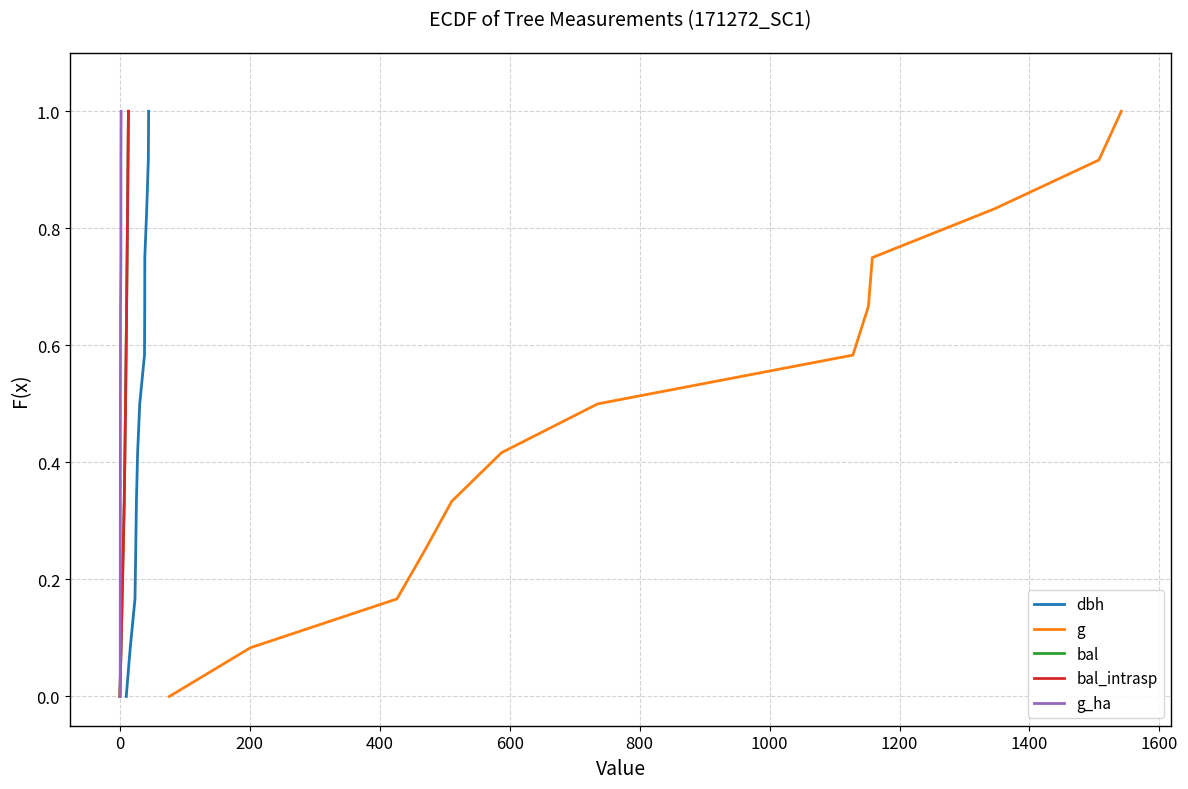

How many distinct data groups are displayed?

5